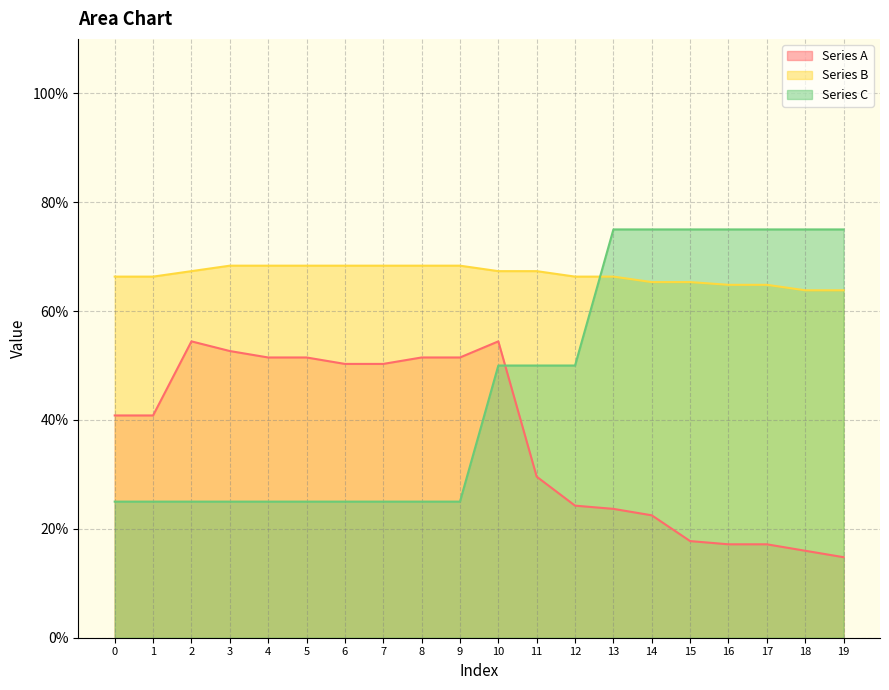

What is the average value of the Series C series?

0.5